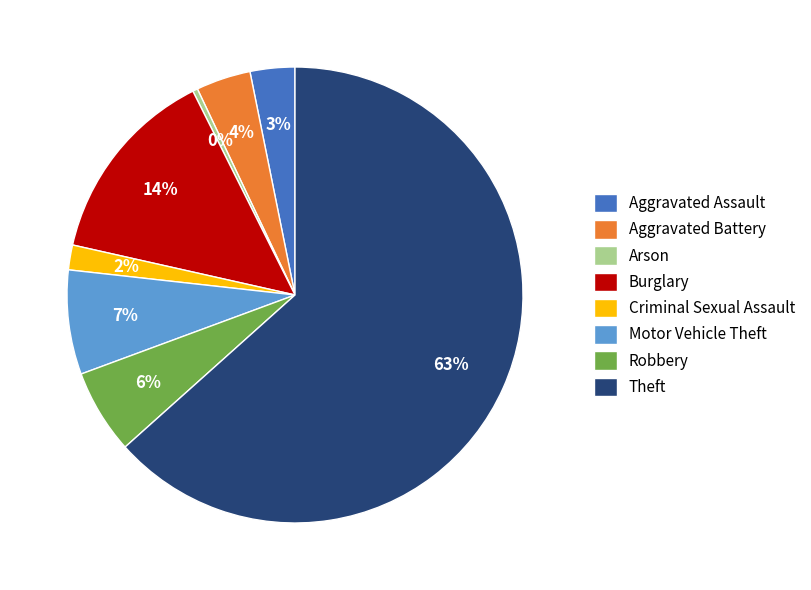

To the nearest percent, what portion does Robbery represent?

6%